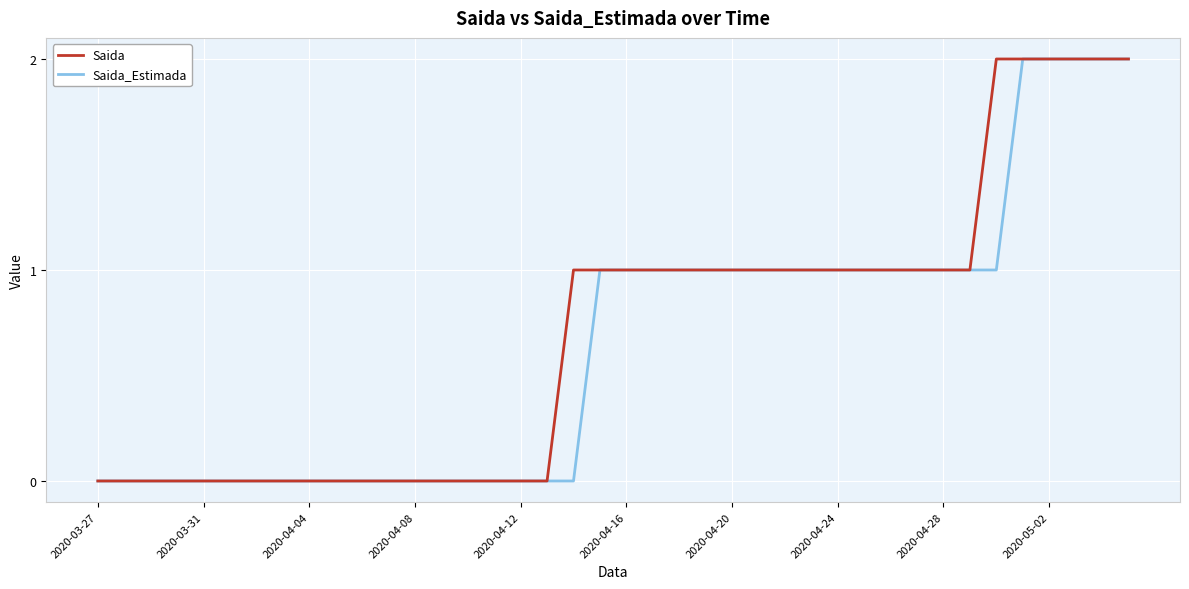

Count the number of categories in the chart.

40